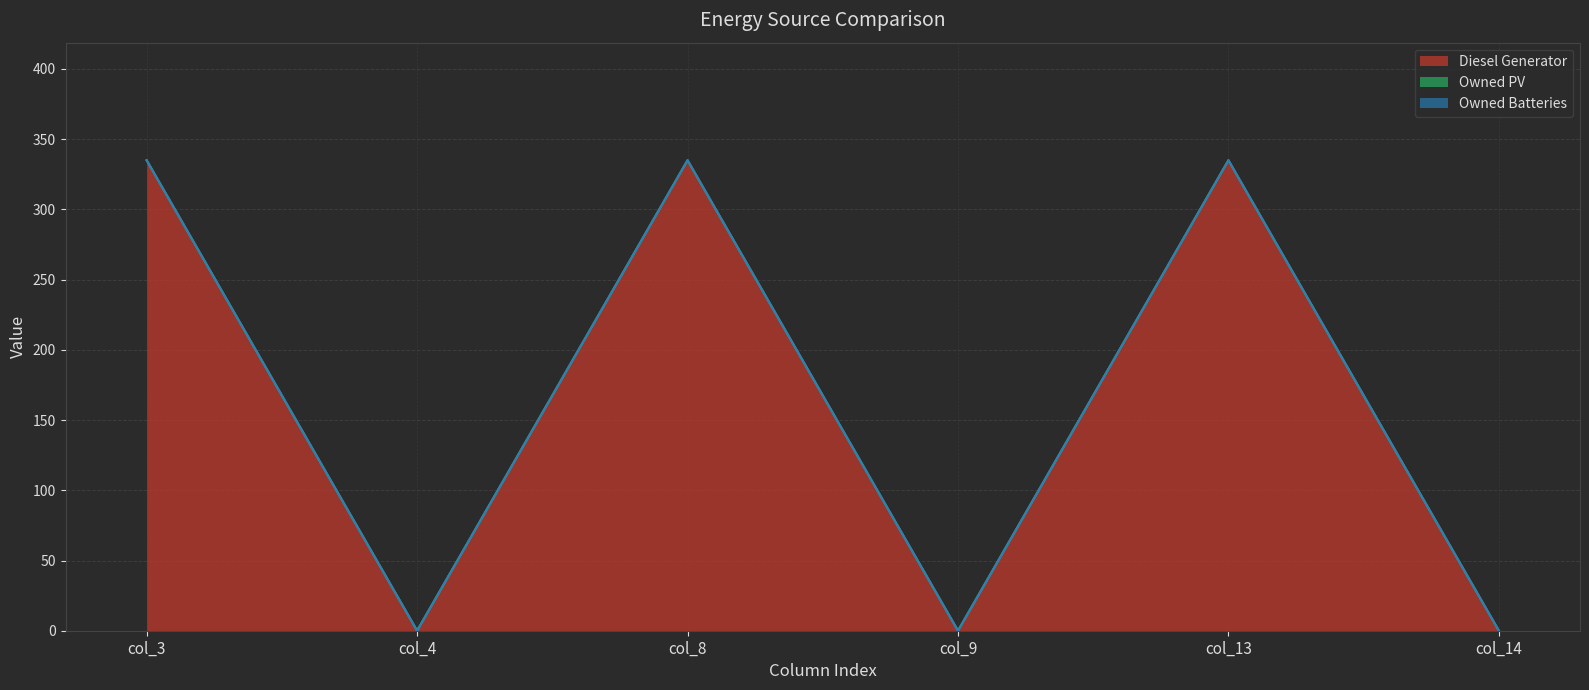

Between col_8 and col_13, which series saw the biggest shift?

Diesel Generator